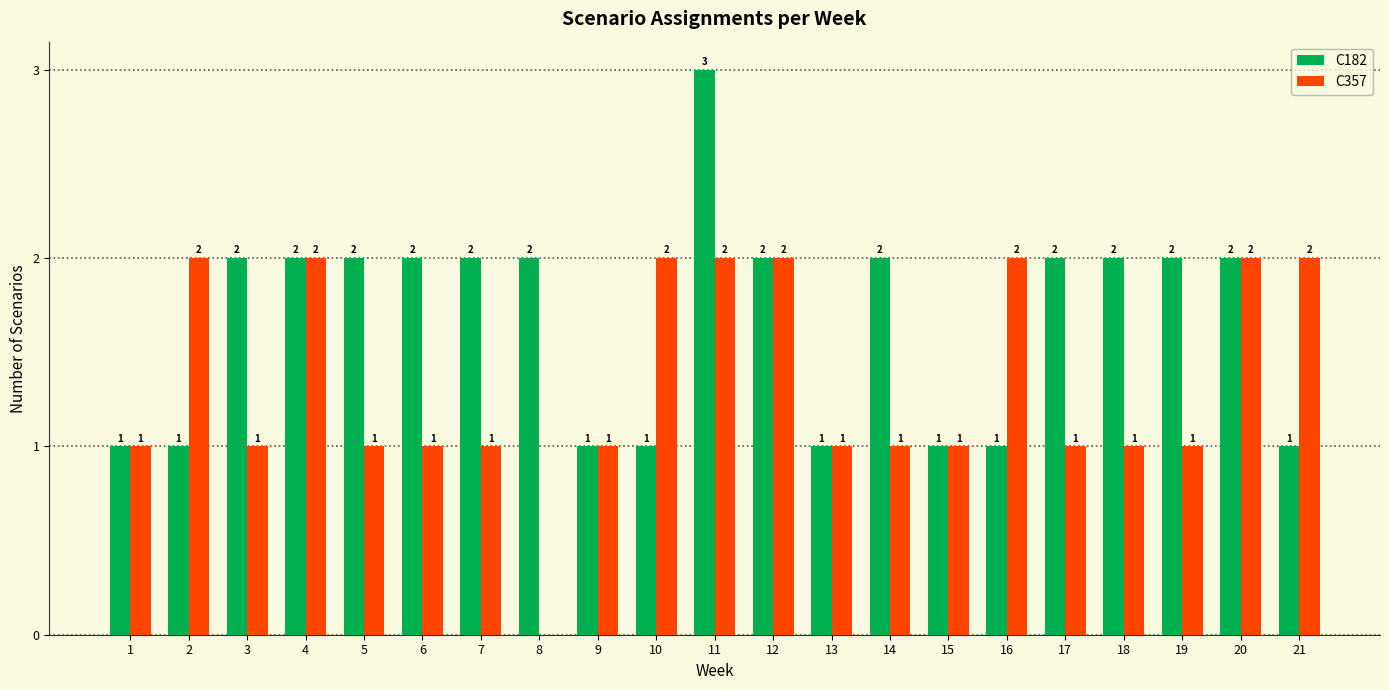

Is the value of C182 at 7 greater than the value of C357 at 1?

Yes